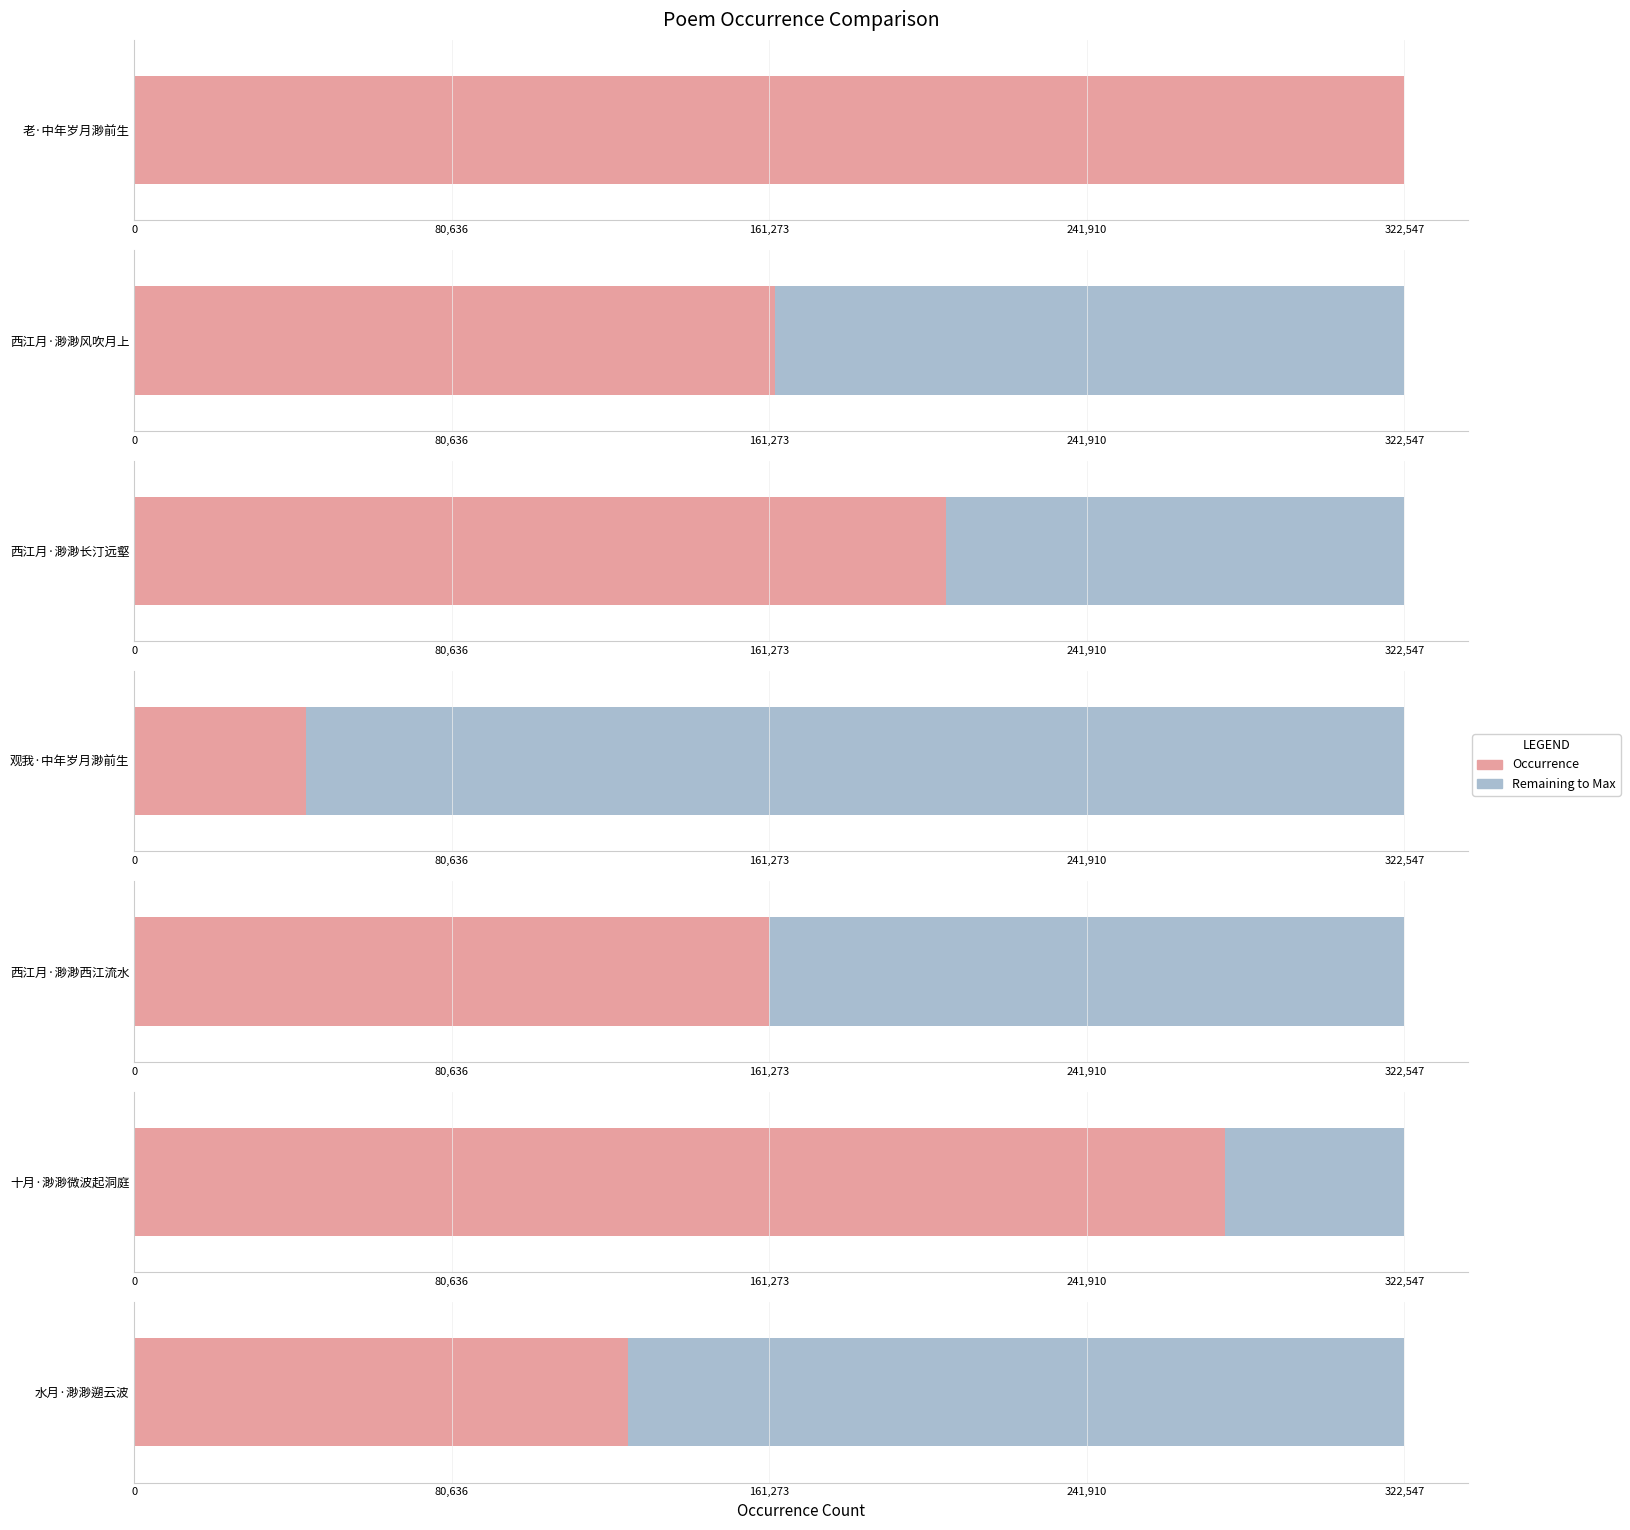

What is the difference between the maximum and minimum values?

279007